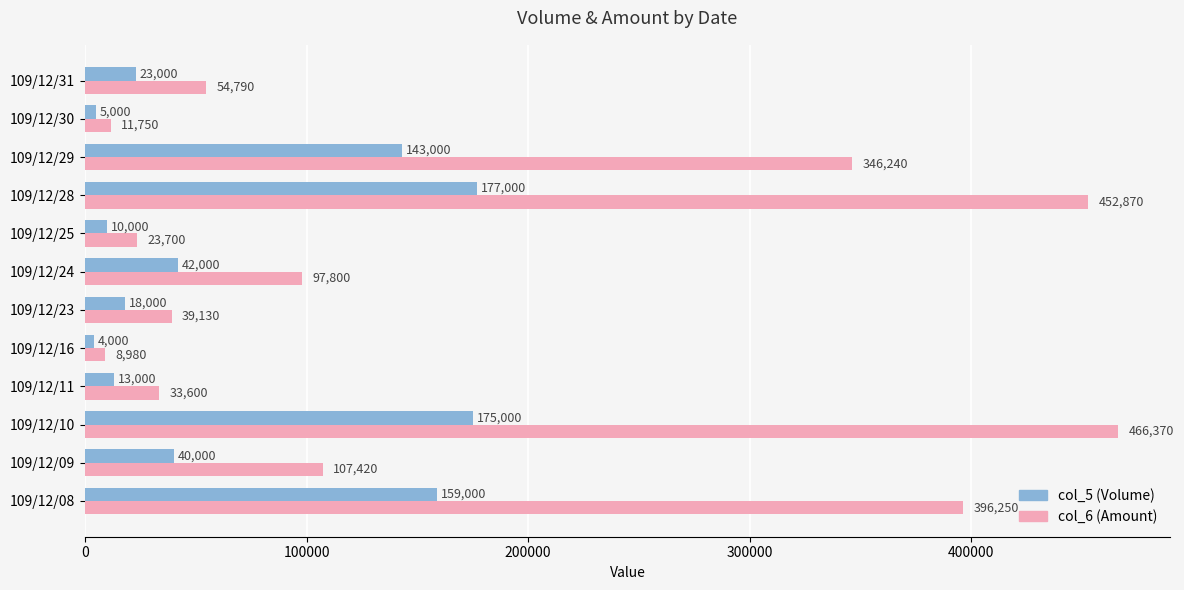

At which category is the sum across all series the highest?

109/12/10